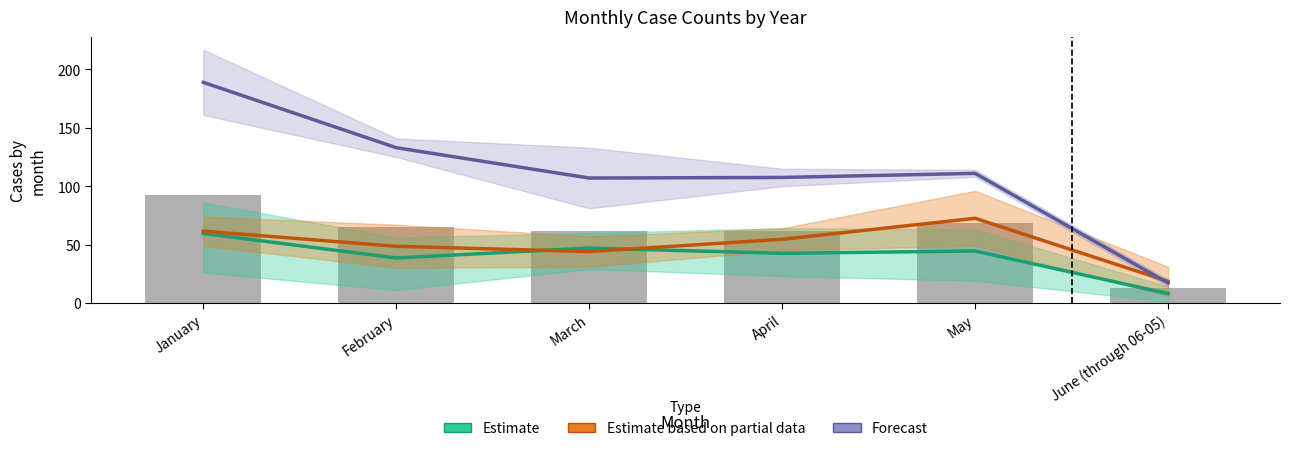

Which series has the widest spread of values?

Forecast